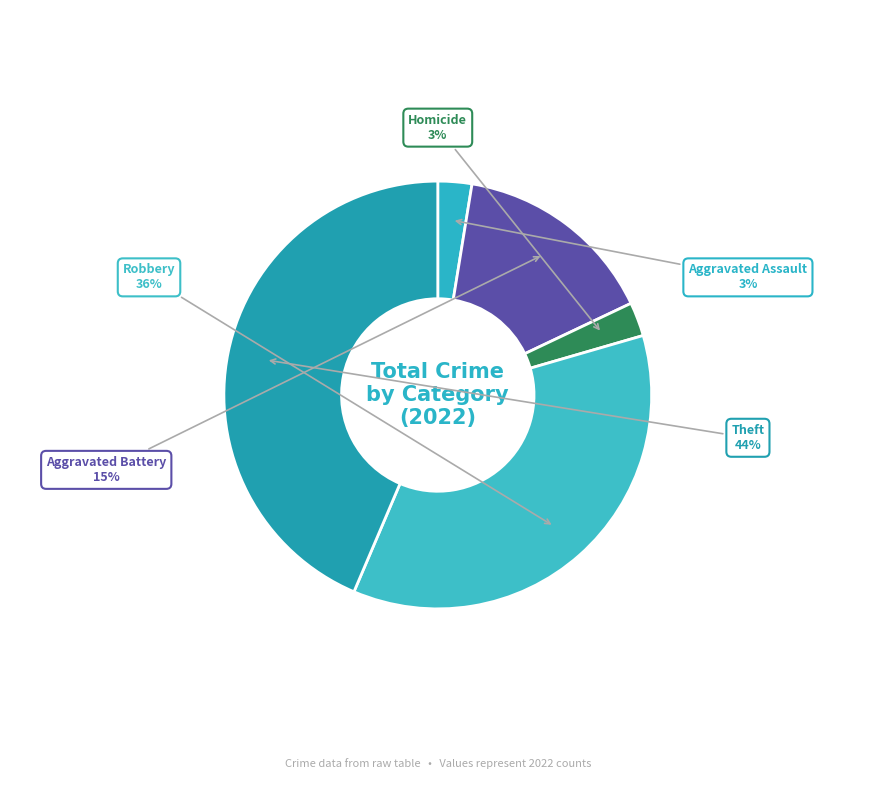

How many slices are in this pie chart?

5